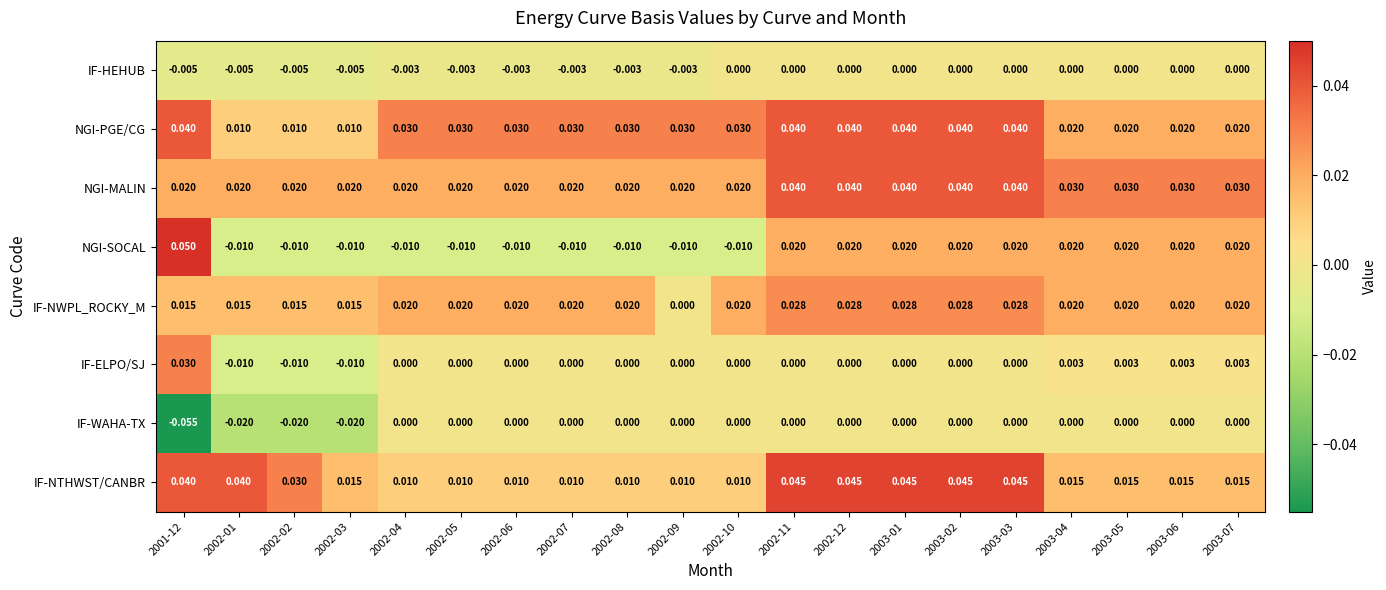

Which series has the largest total across all categories?

NGI-PGE/CG